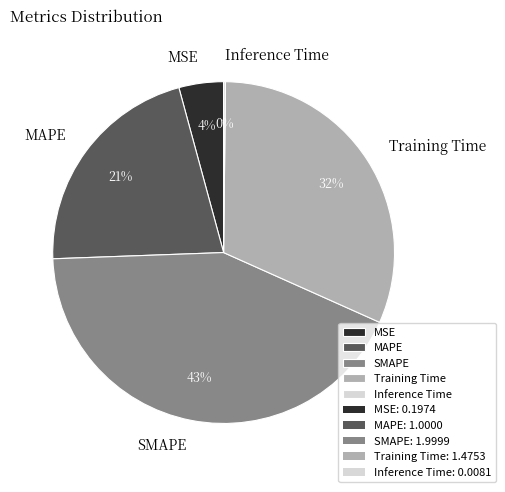

To the nearest percent, what is the average slice percentage?

20%